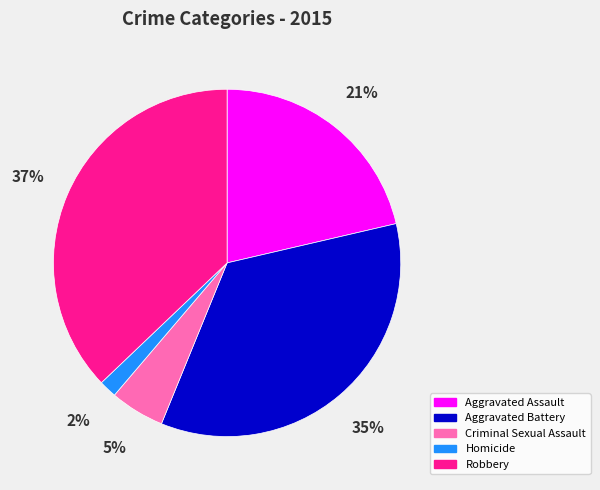

Combined, do Aggravated Battery and Robbery account for over 50%?

Yes